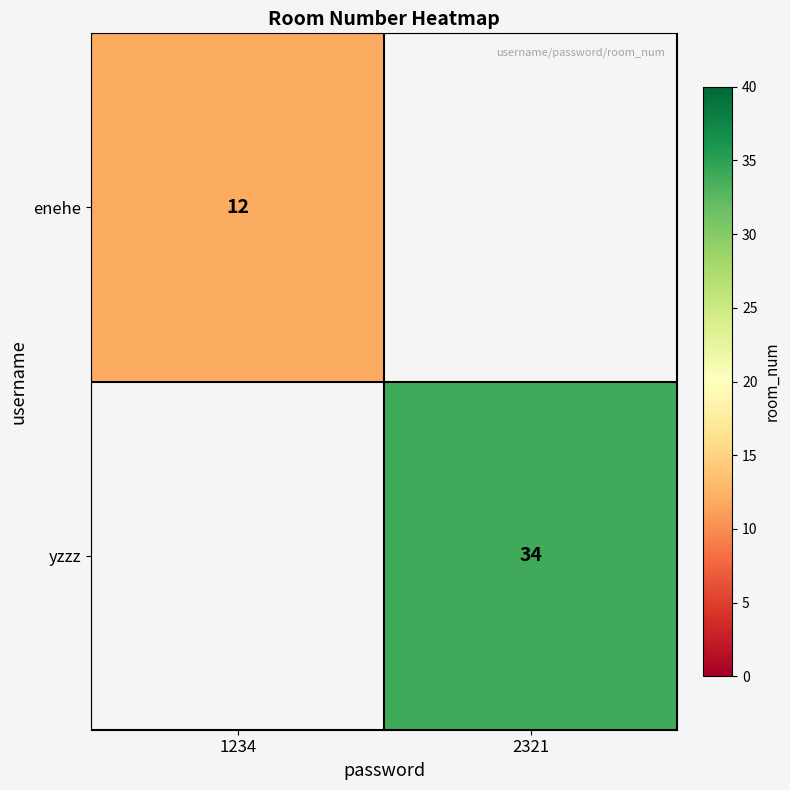

Is it true that enehe equals 18 at 1234?

False